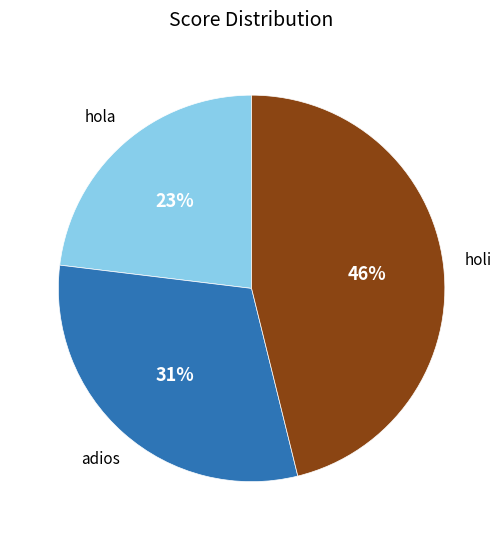

To the nearest percent, what is the average slice percentage?

33%